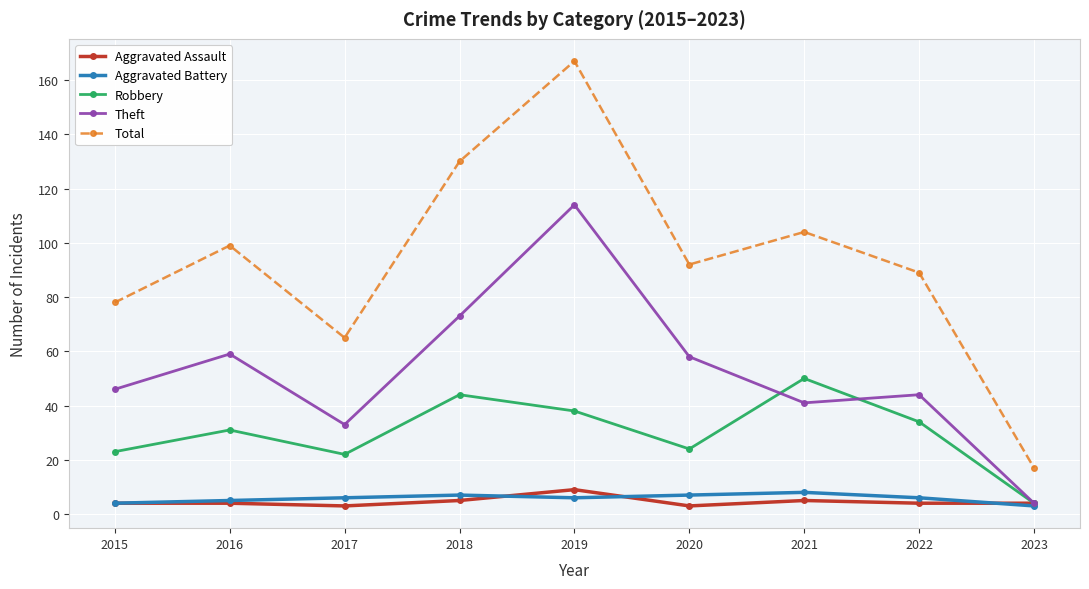

Is the value of Robbery at 2018 greater than the value of Theft at 2016?

No